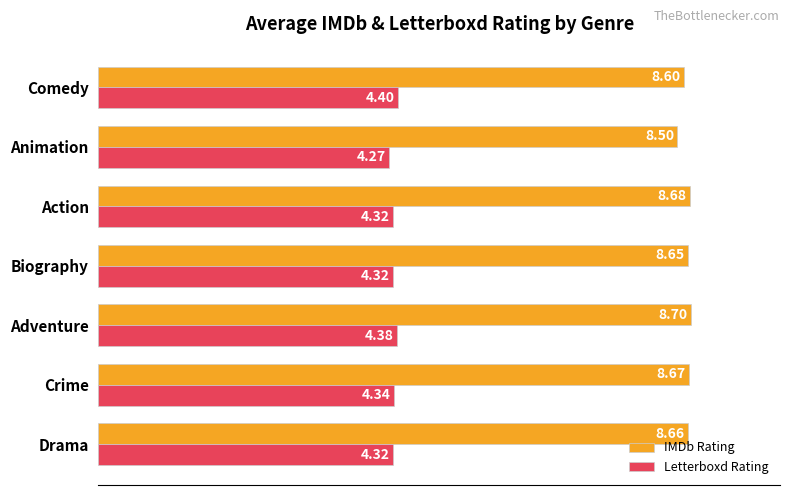

Which series has the largest total across all categories?

IMDb Rating